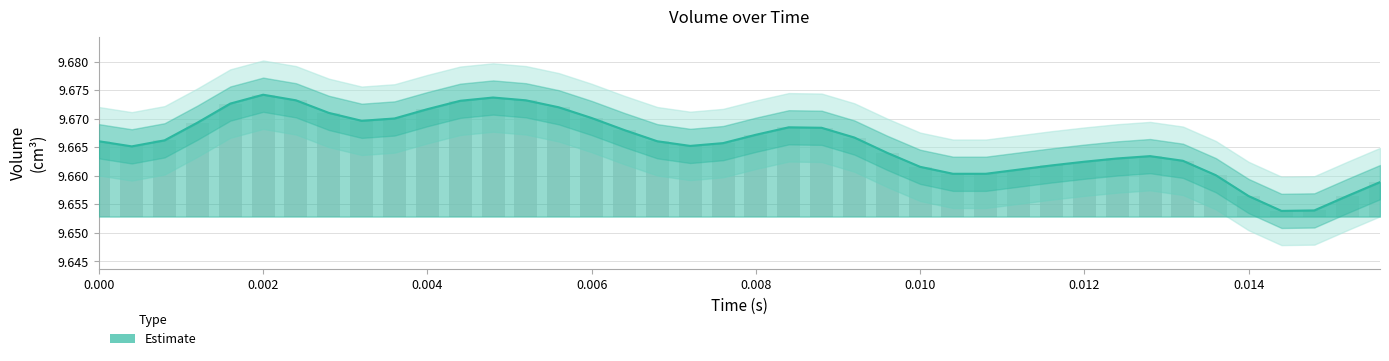

What position from the left is 0.0072?

19